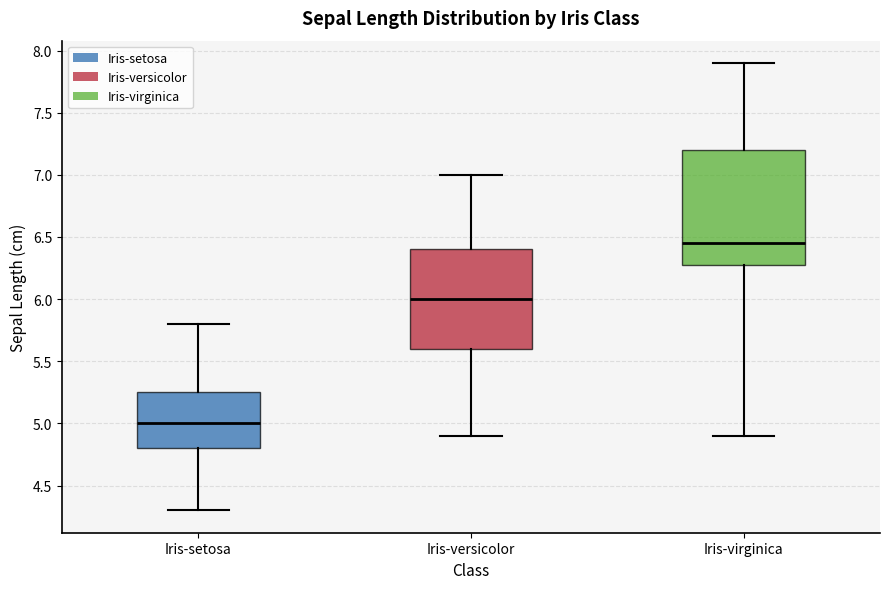

Reading left to right, transcribe this box plot: for each box, give where its median line is, the range the box spans, and where its two whiskers end, as read against the y-axis. The values are not printed on the chart, so give them approximately, as read against the axis.

Iris-setosa: median 5.00, box 4.80 to 5.25, whiskers 4.30 to 5.80
Iris-versicolor: median 6.00, box 5.60 to 6.40, whiskers 4.90 to 7.00
Iris-virginica: median 6.45, box 6.30 to 7.20, whiskers 4.90 to 7.90